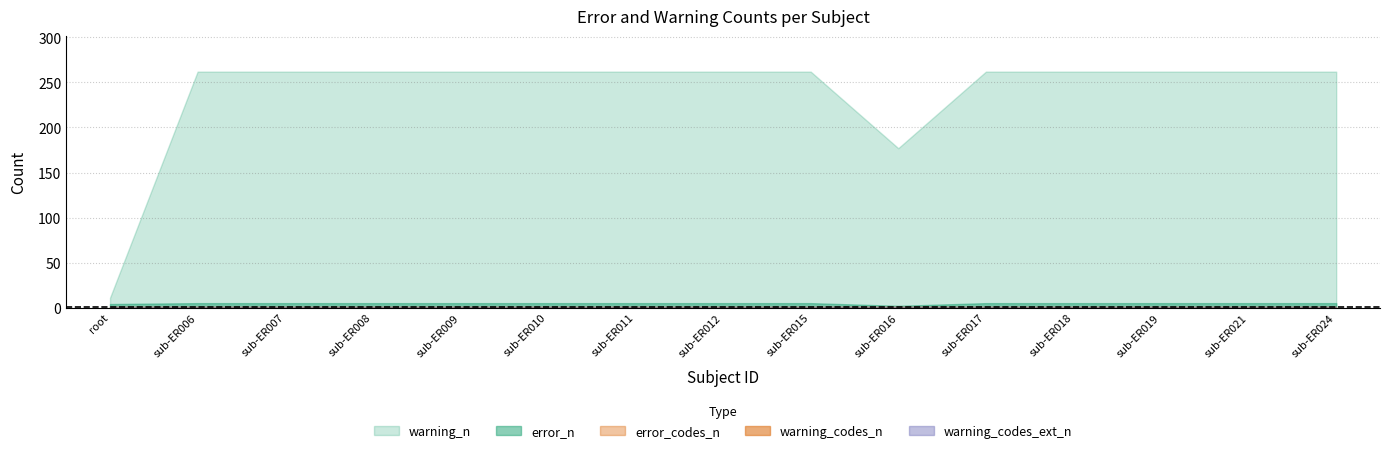

What is the label of the 7th point from the right?

sub-ER015